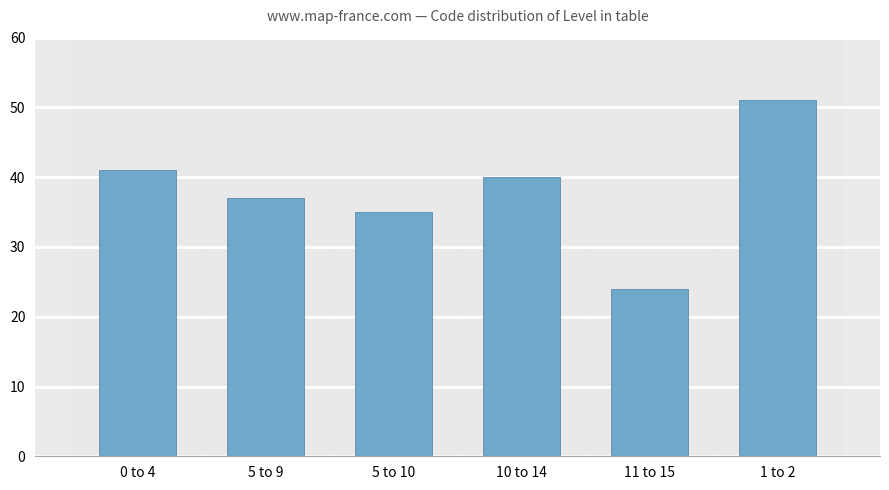

List the labels in order of value, smallest first.

11 to 15, 5 to 10, 5 to 9, 10 to 14, 0 to 4, 1 to 2